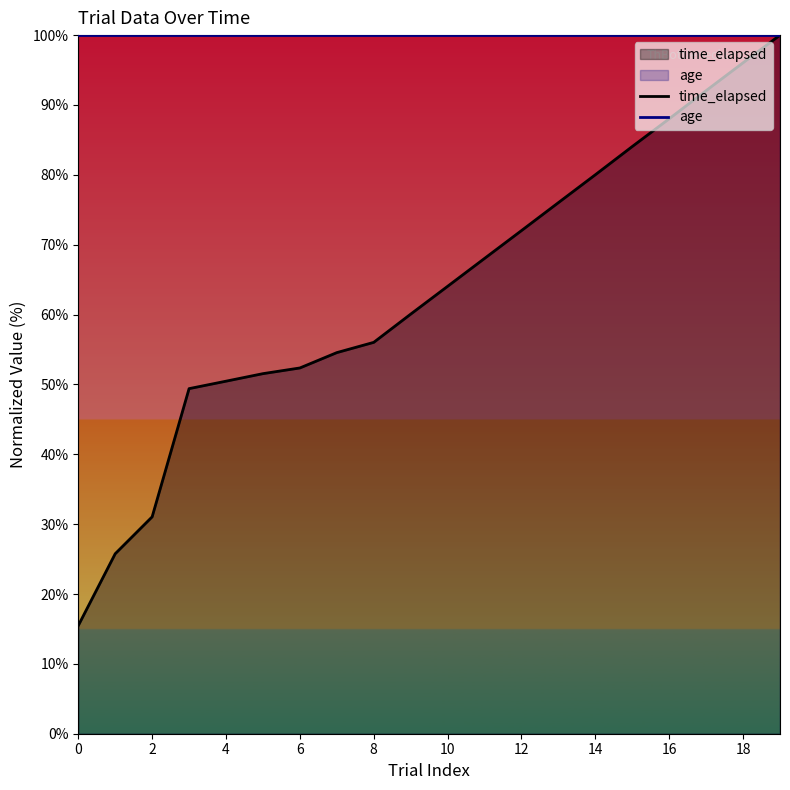

The age series shows 100.0 at 16. True or false?

True